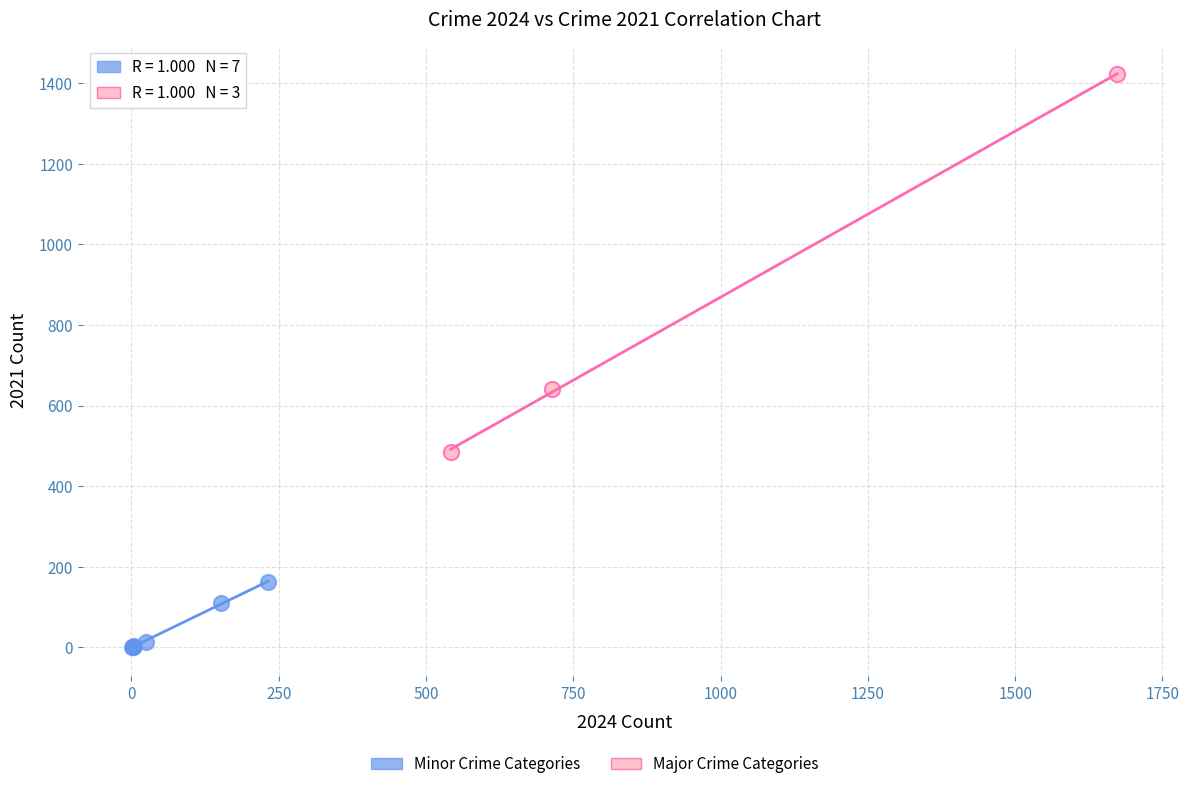

Which series has the largest Y range (max minus min)?

Major Crime Categories